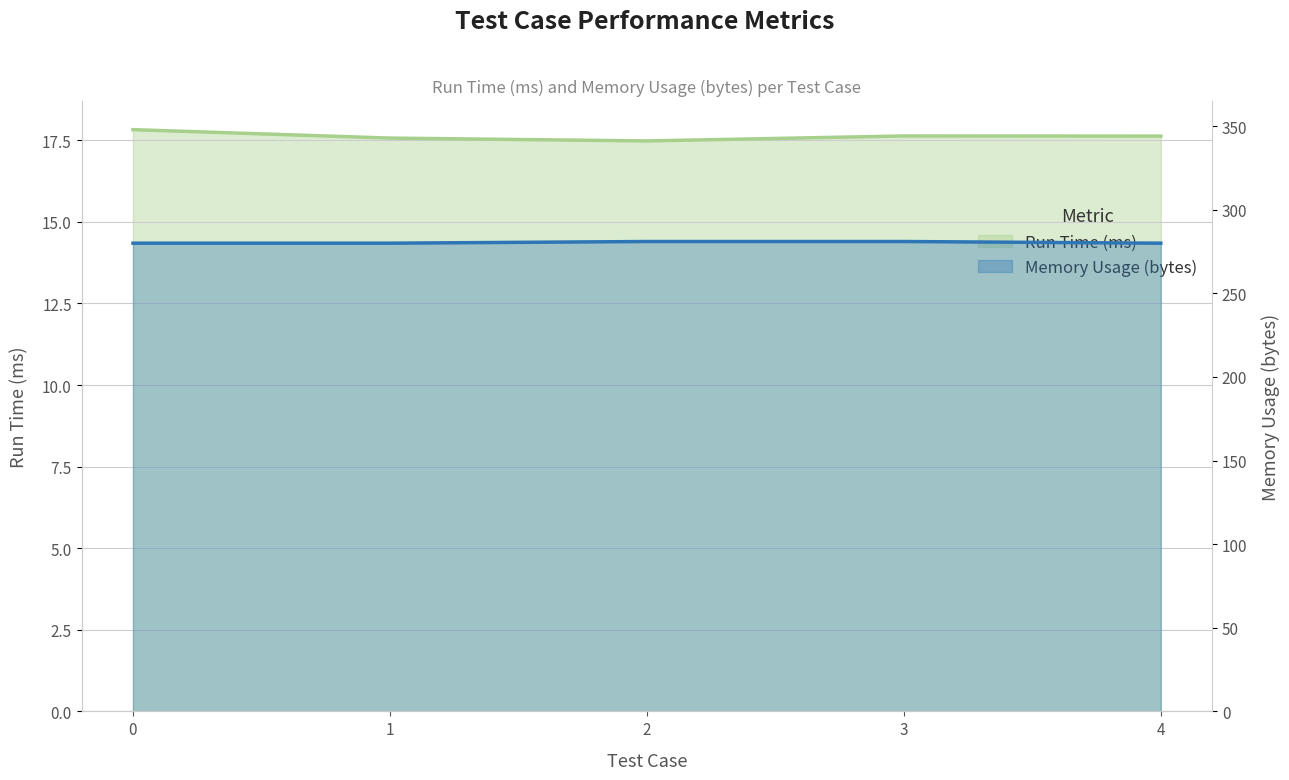

Reading right to left, extract all data points from this chart.

Run Time (ms): 17.6	17.6	17.5	17.6	17.8
Memory Usage (bytes): 280.0	281.0	281.0	280.0	280.0